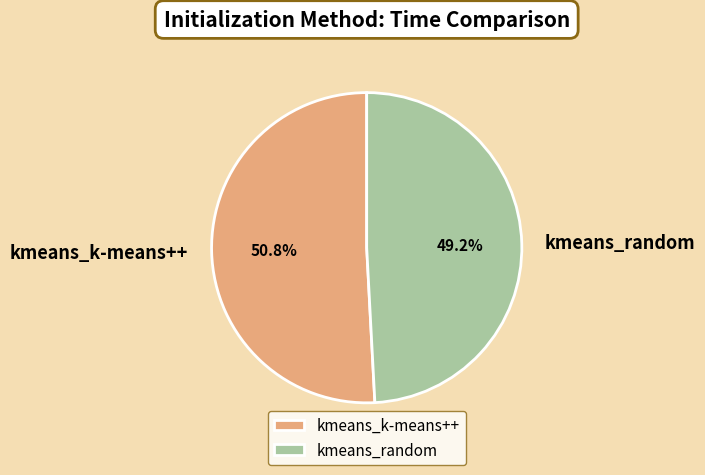

Which has a higher value, kmeans_random or kmeans_k-means++?

kmeans_k-means++